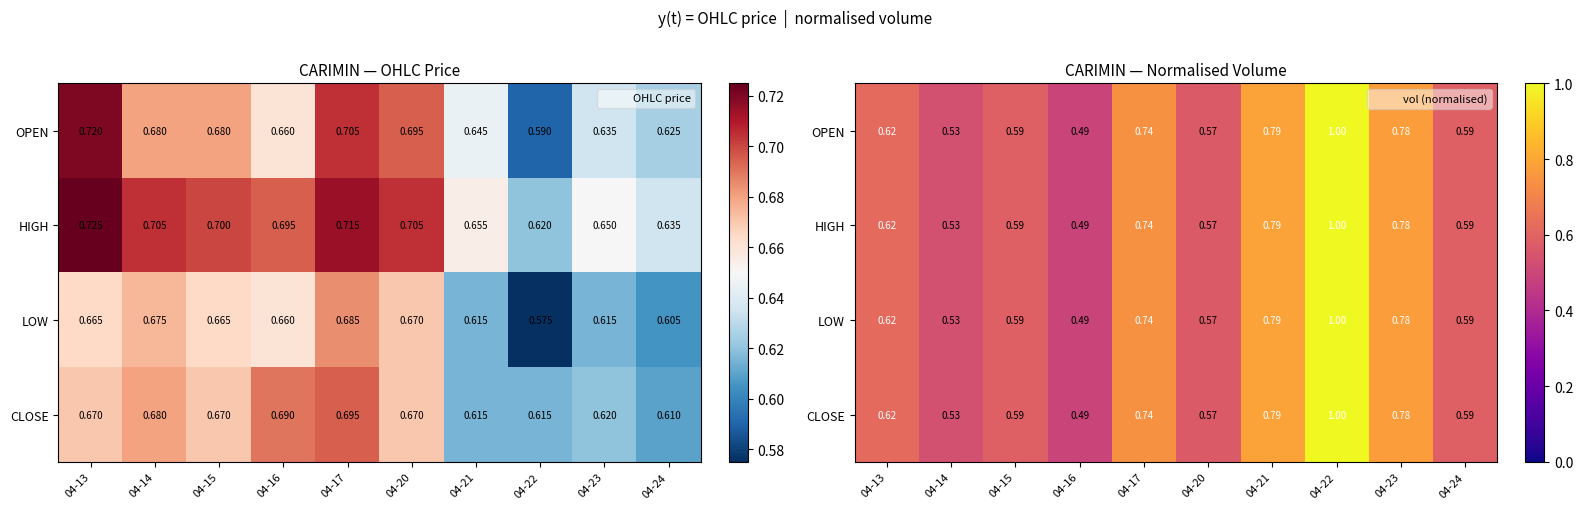

What is the difference between the maximum and second lowest values in the HIGH series?

0.5